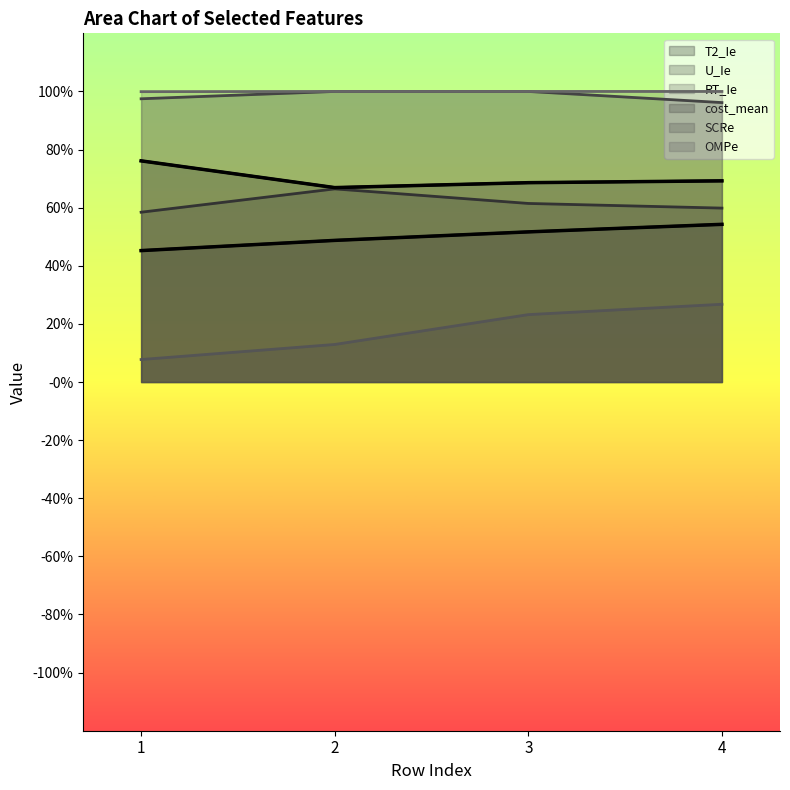

List the series in order of their peak value, highest first.

SCRe, OMPe, T2_Ie, U_Ie, cost_mean, RT_Ie